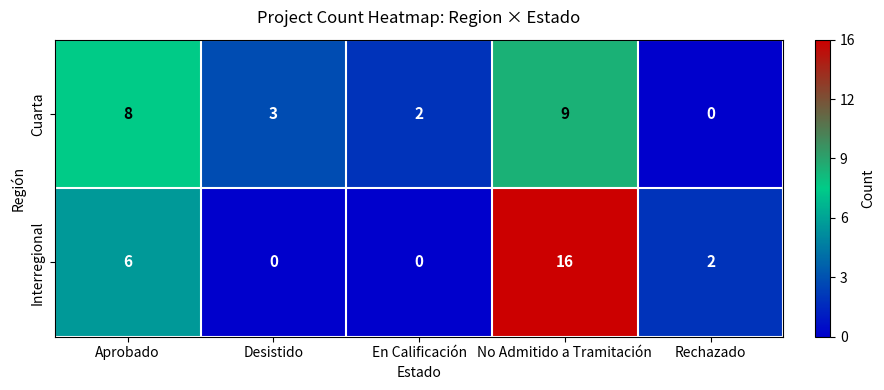

What is the difference between the maximum and minimum values in the Interregional series?

16